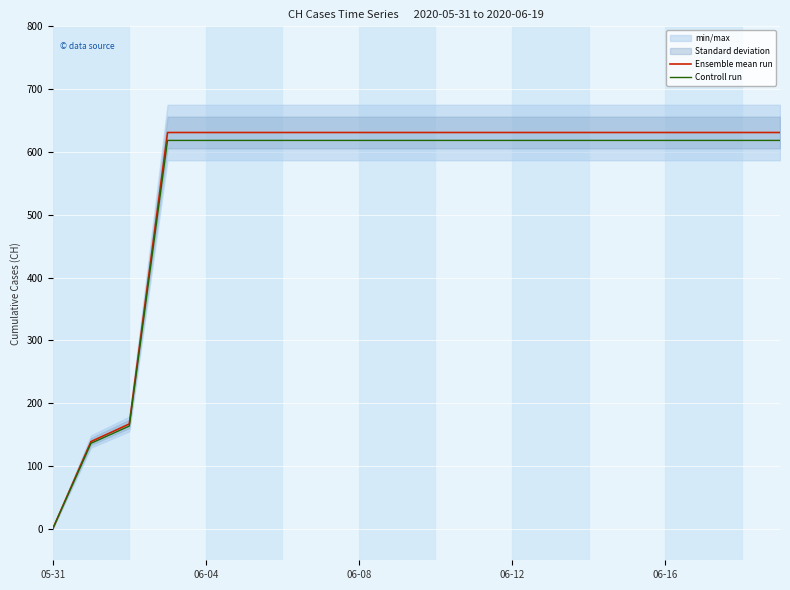

What is the label of the 14th point from the right?

6